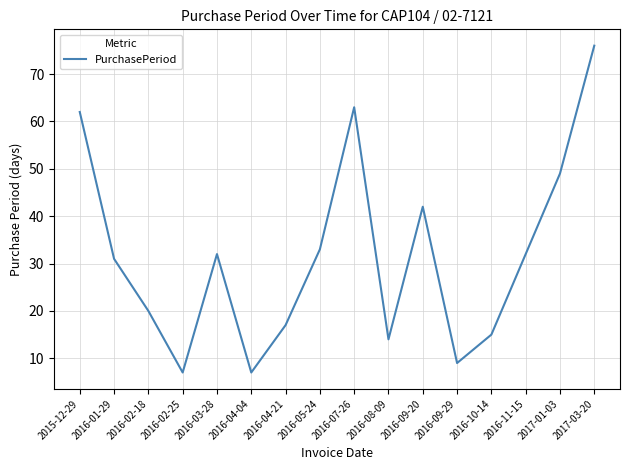

What is the change in value from 2016-01-29 to 2016-09-29?

-22